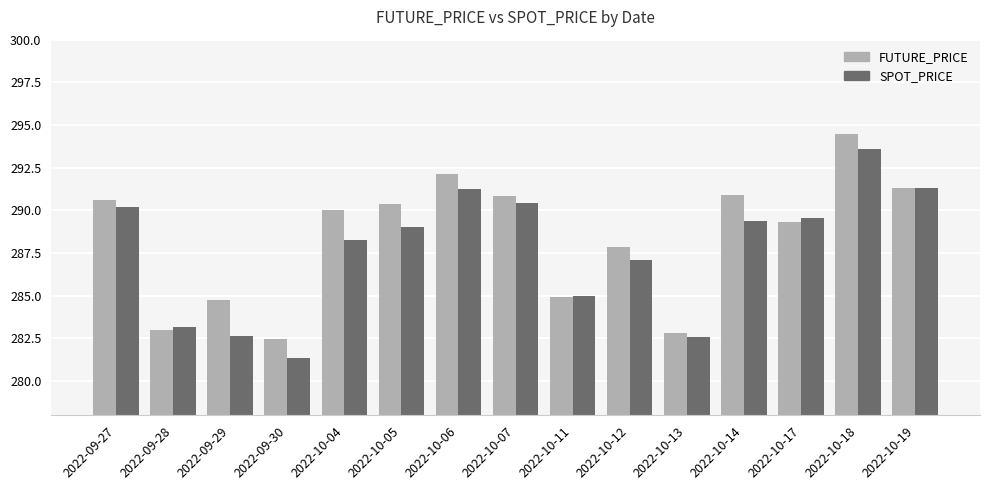

How many groups of bars are there?

15